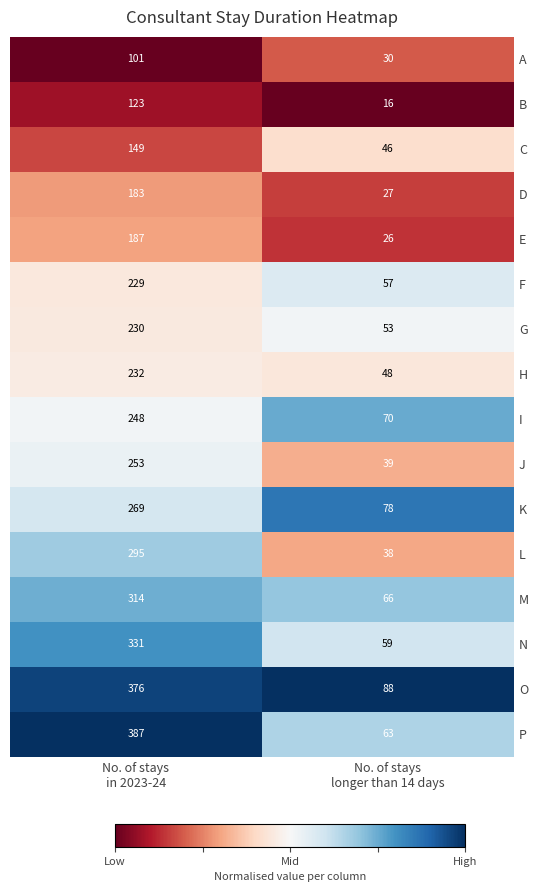

Which series has the largest range (max minus min)?

P